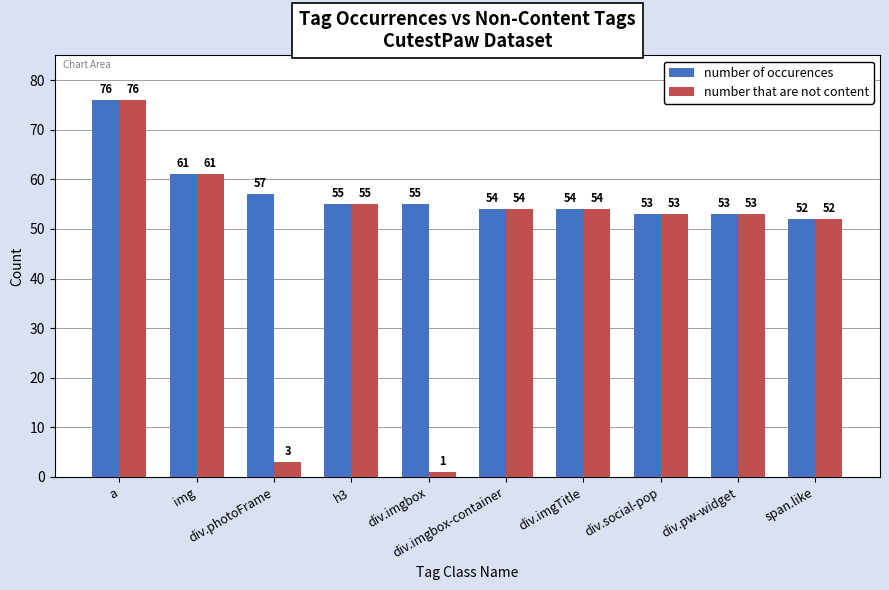

Where does the number that are not content series first go above 54?

a